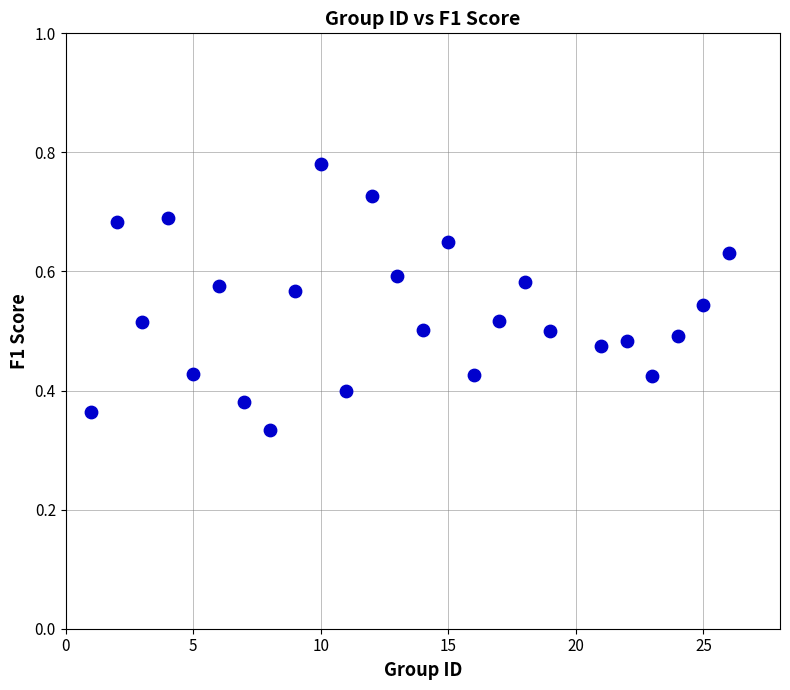

What is the range of X values (max minus min)?

25.0